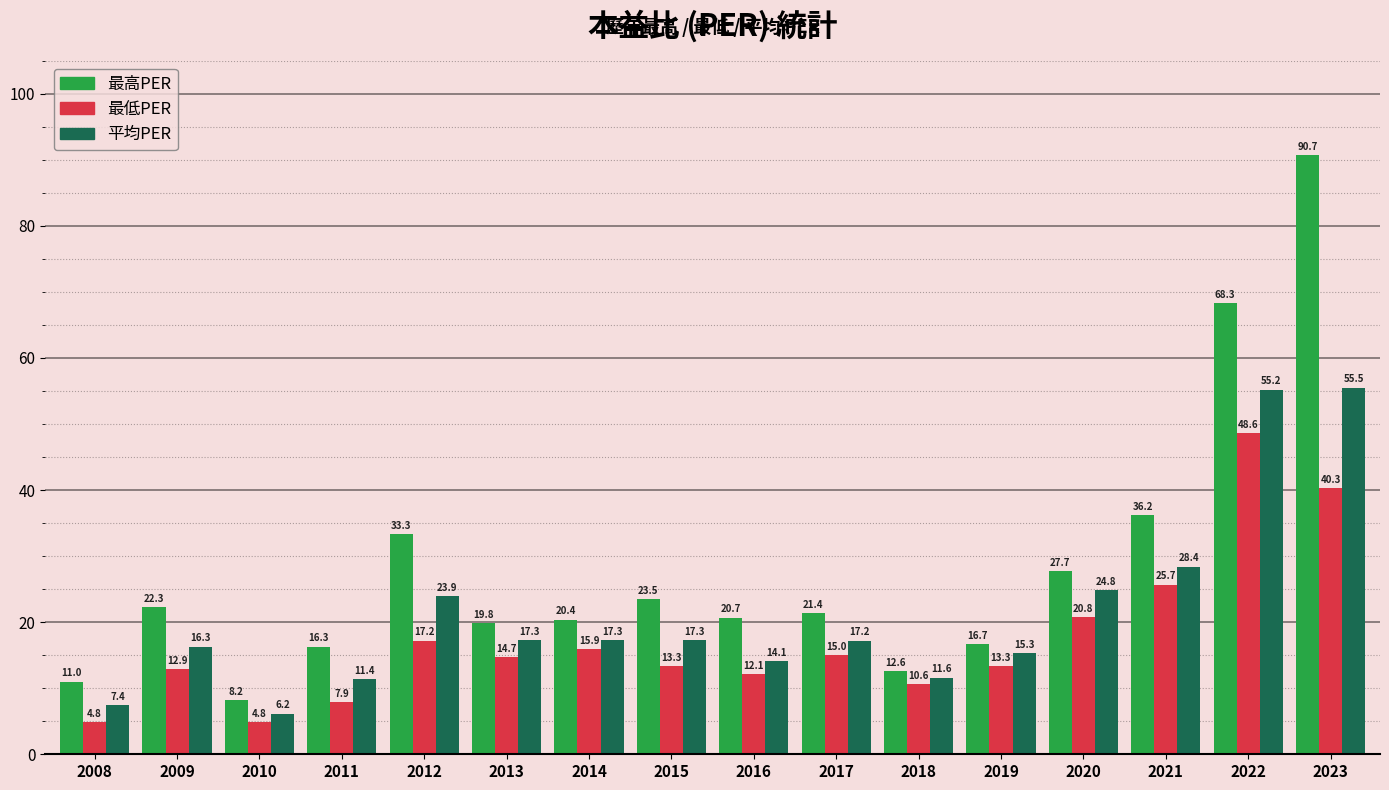

What is the sum of all 最低PER values?

278.0